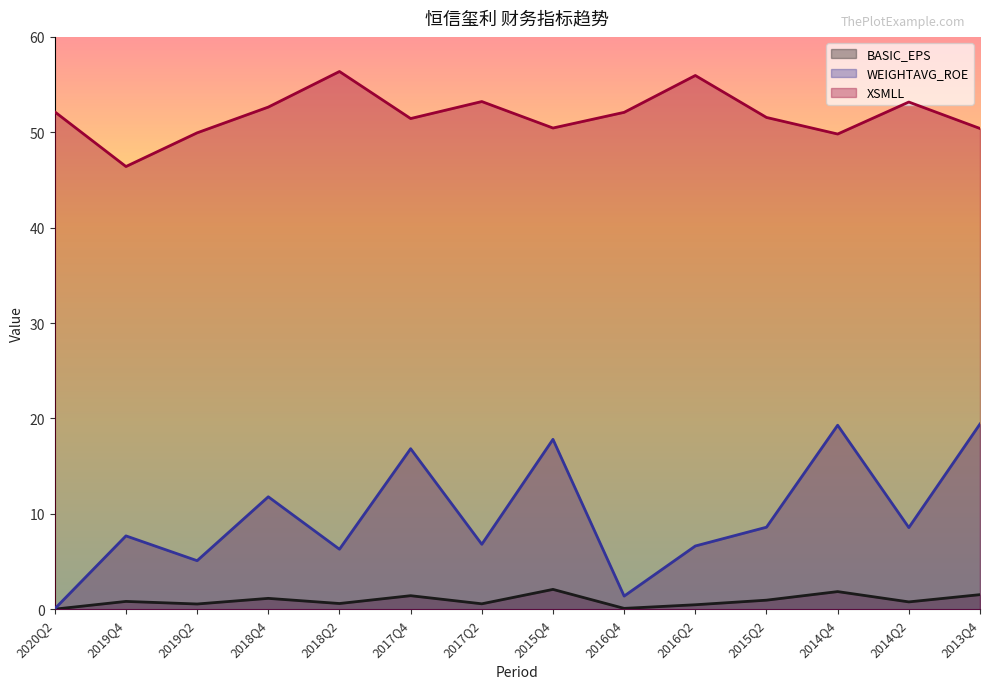

What is the sum of all WEIGHTAVG_ROE values?

136.2